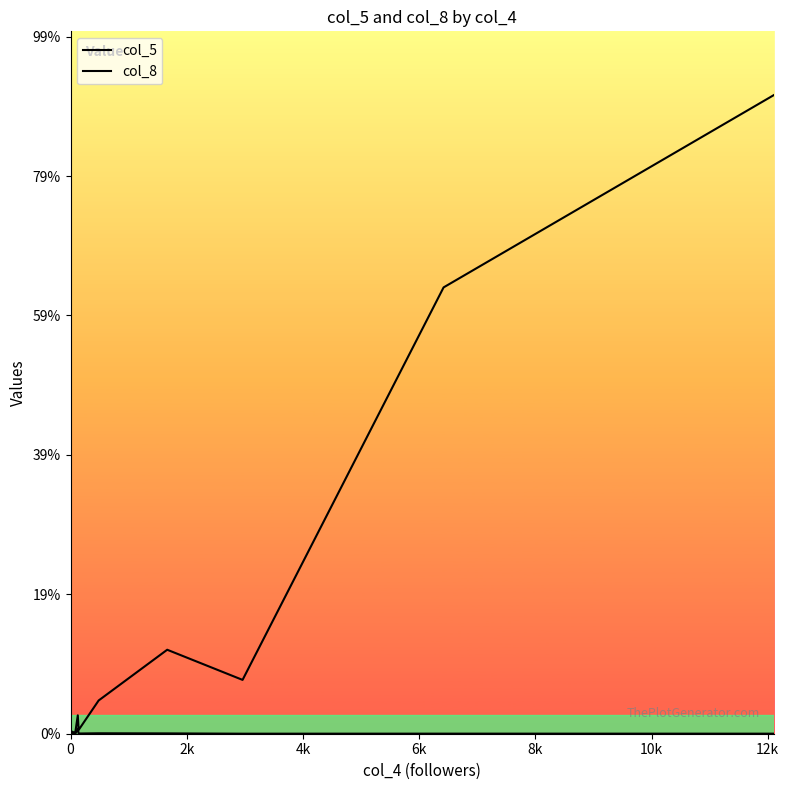

How many interior local valleys does the col_5 series have?

4